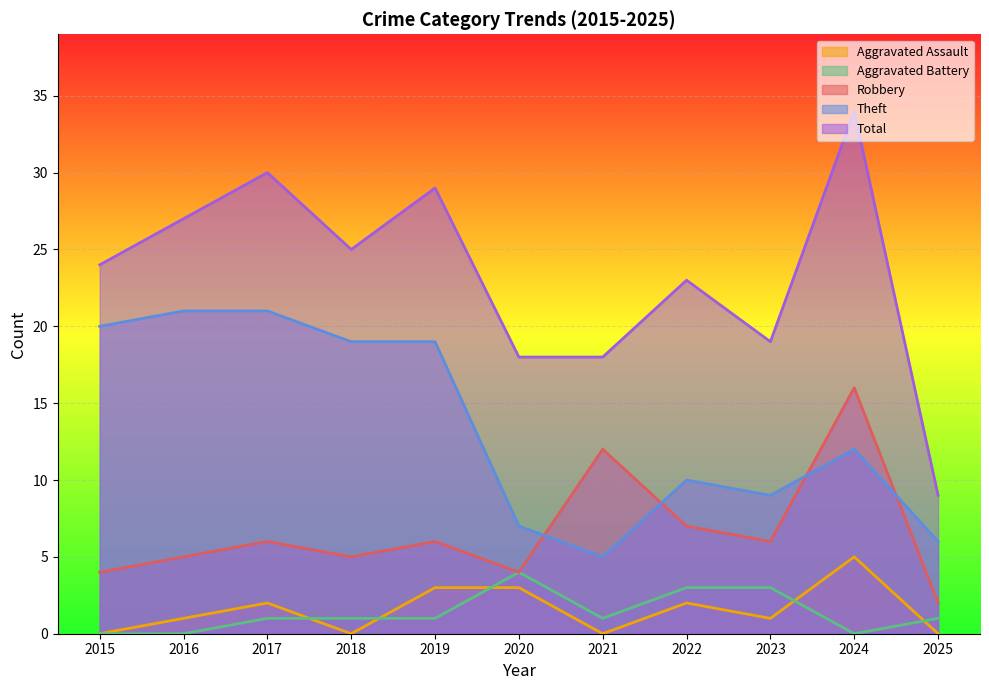

Between which two adjacent categories do Robbery and Theft first intersect?

2020 and 2021